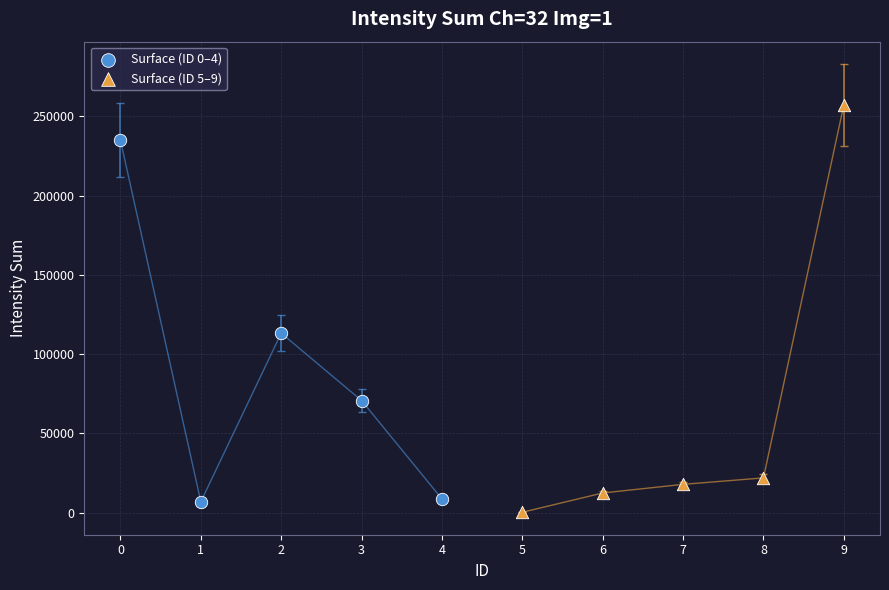

What are all the series names shown in the legend?

Surface (ID 0–4), Surface (ID 5–9)